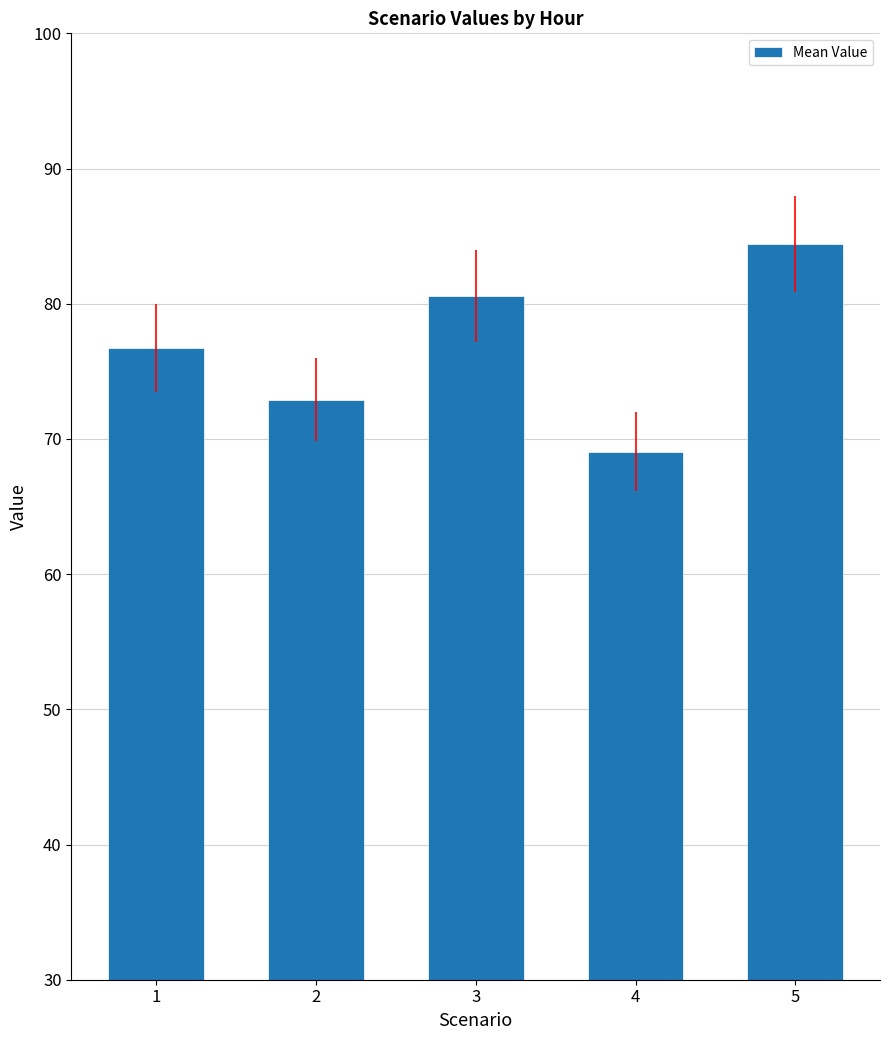

What is the maximum value shown in the chart?

84.4